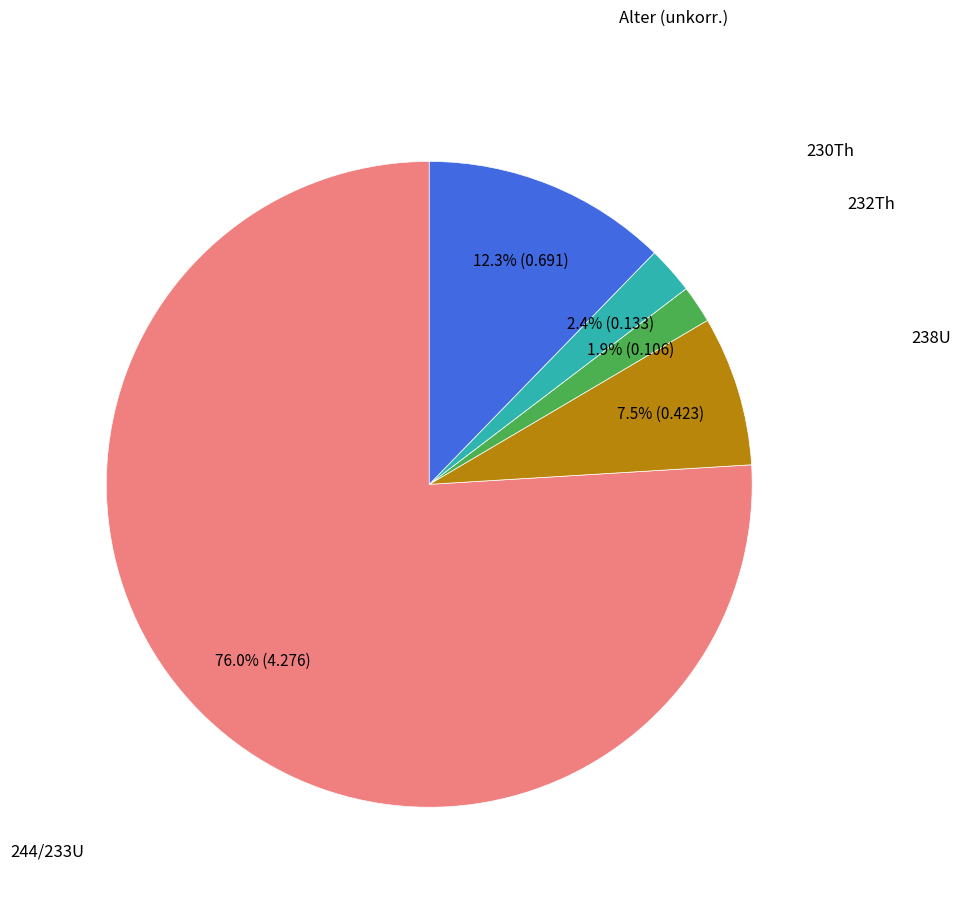

Does any single category account for the majority?

Yes